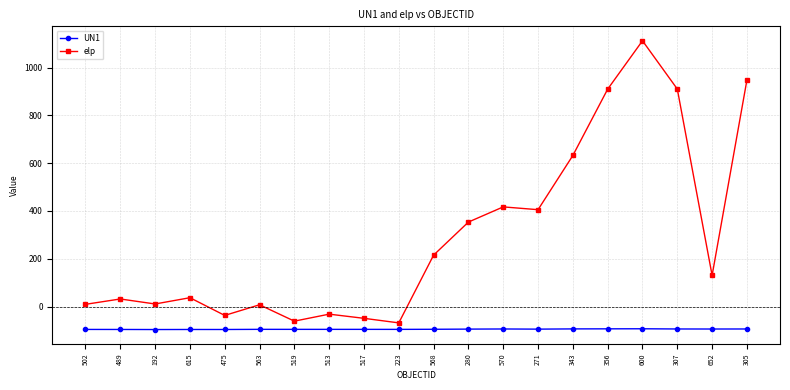

What is the greatest value displayed?

1112.5